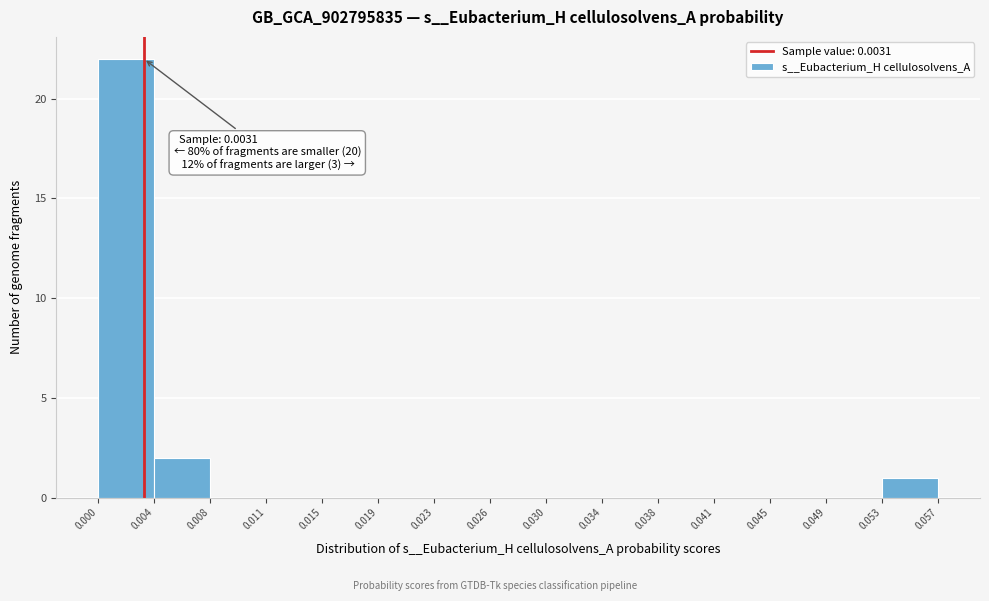

Which range on the x-axis has the tallest bar?

0.000 to 0.004